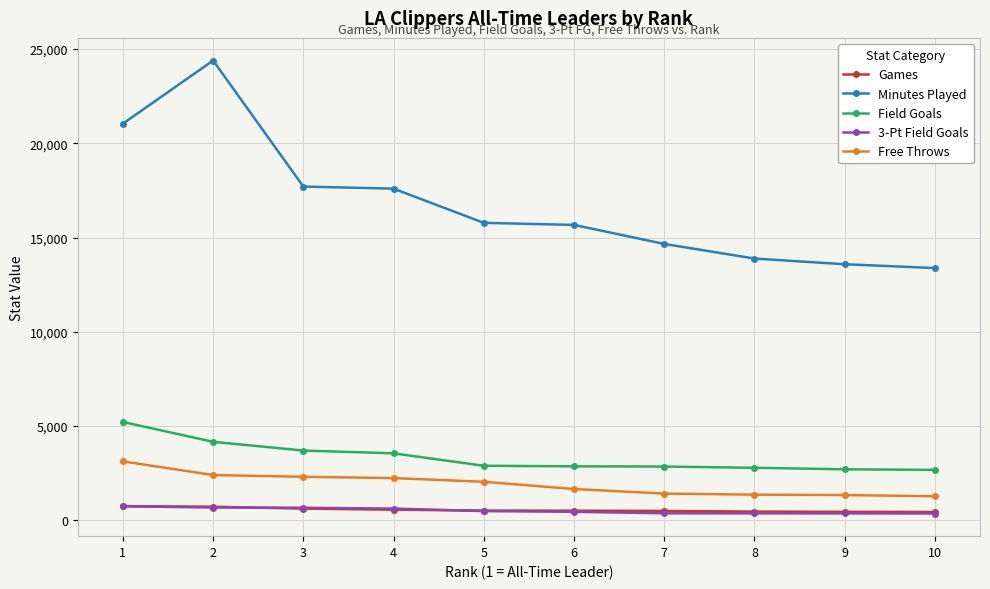

True or false: 3-Pt Field Goals and Free Throws cross at least once.

False